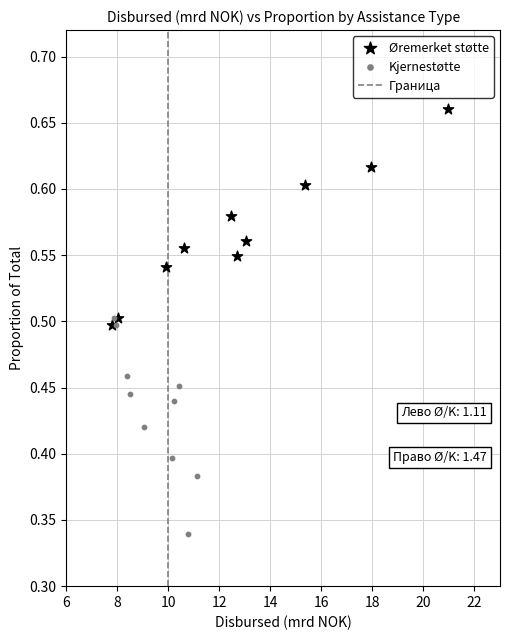

Which series contains the lowest Y value?

Kjernestøtte